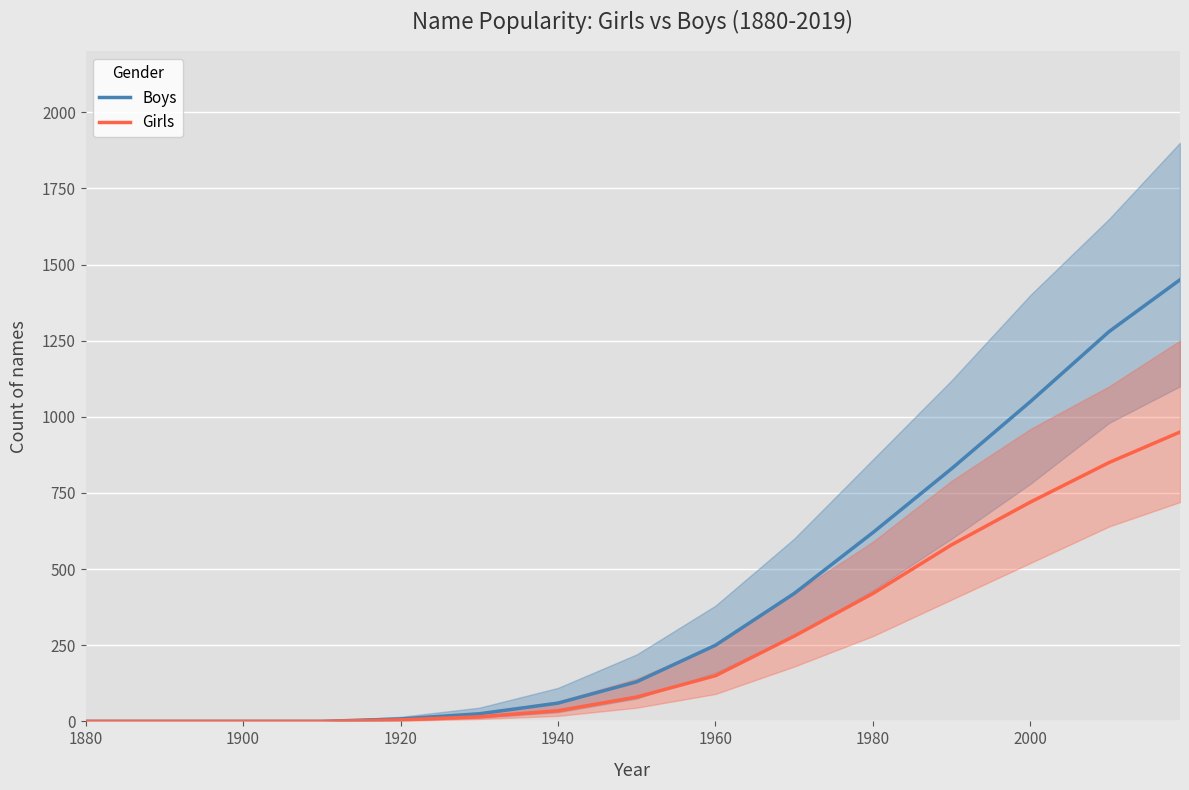

Where is Girls nearest to the value 475?

1980